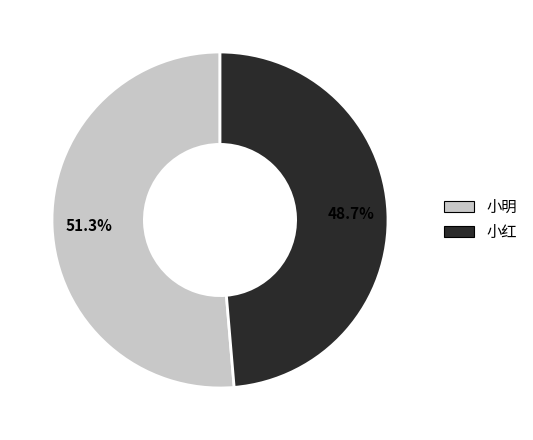

What percentage is the 小红 slice, to the nearest percent?

49%